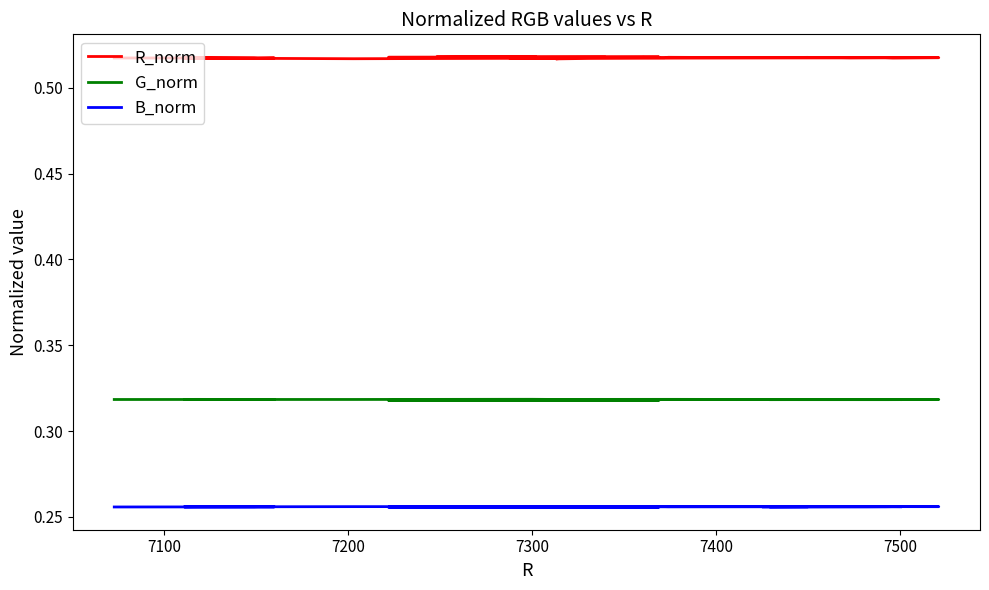

What is the minimum value for G_norm?

0.3